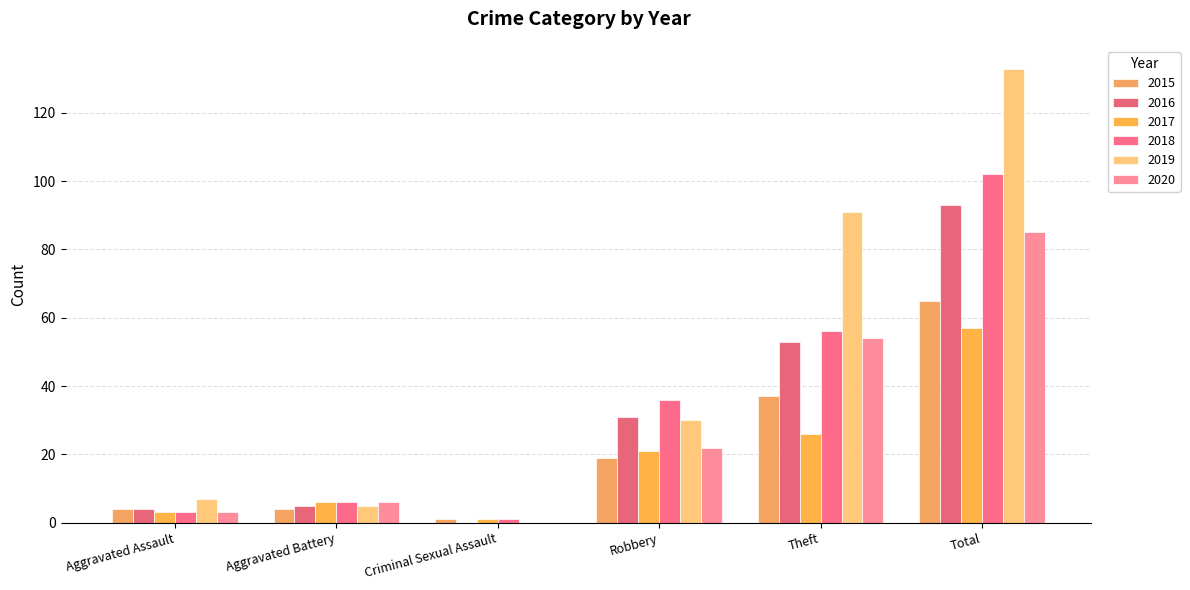

Rank the categories by 2017 value from highest to lowest.

Total, Theft, Robbery, Aggravated Battery, Aggravated Assault, Criminal Sexual Assault